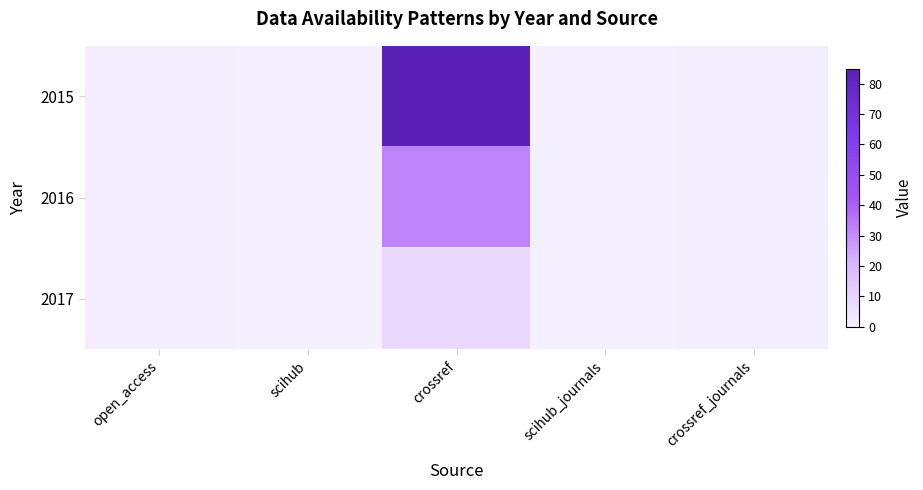

Which series has the widest spread of values?

2015